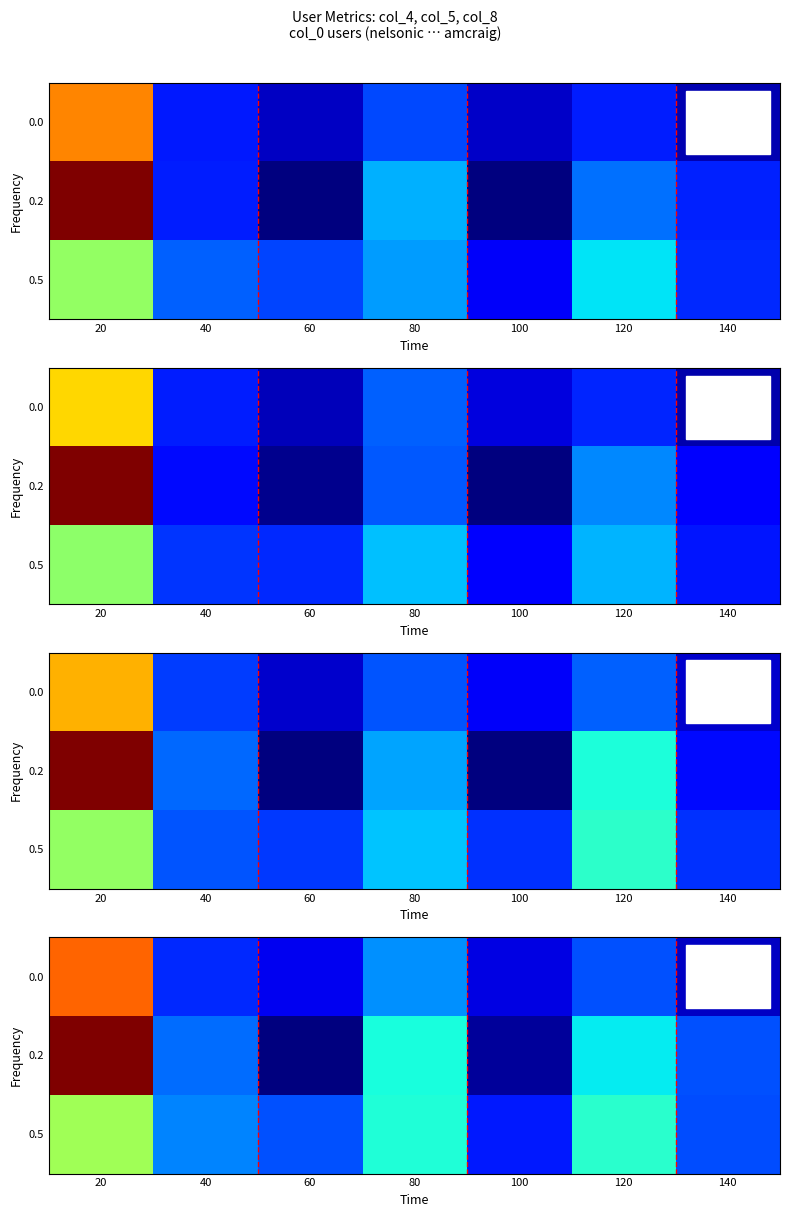

What is the total value across all series at 80?

10.2